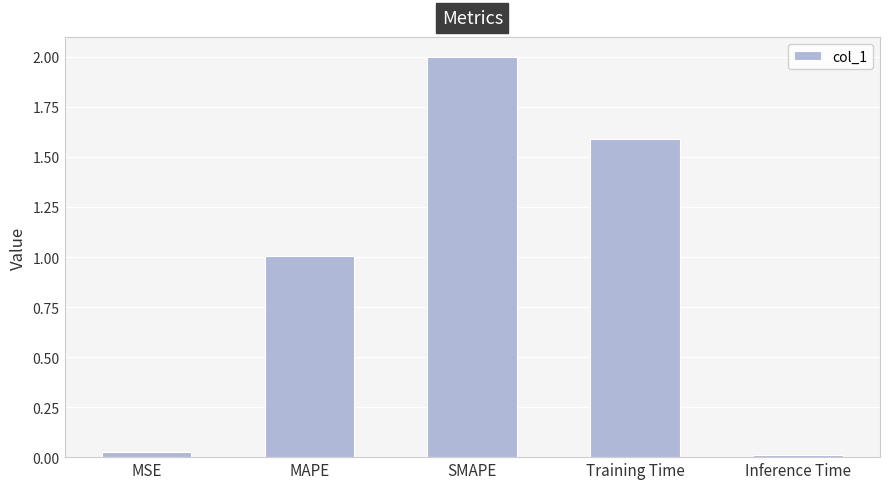

What is the difference between the second highest and minimum values?

1.6